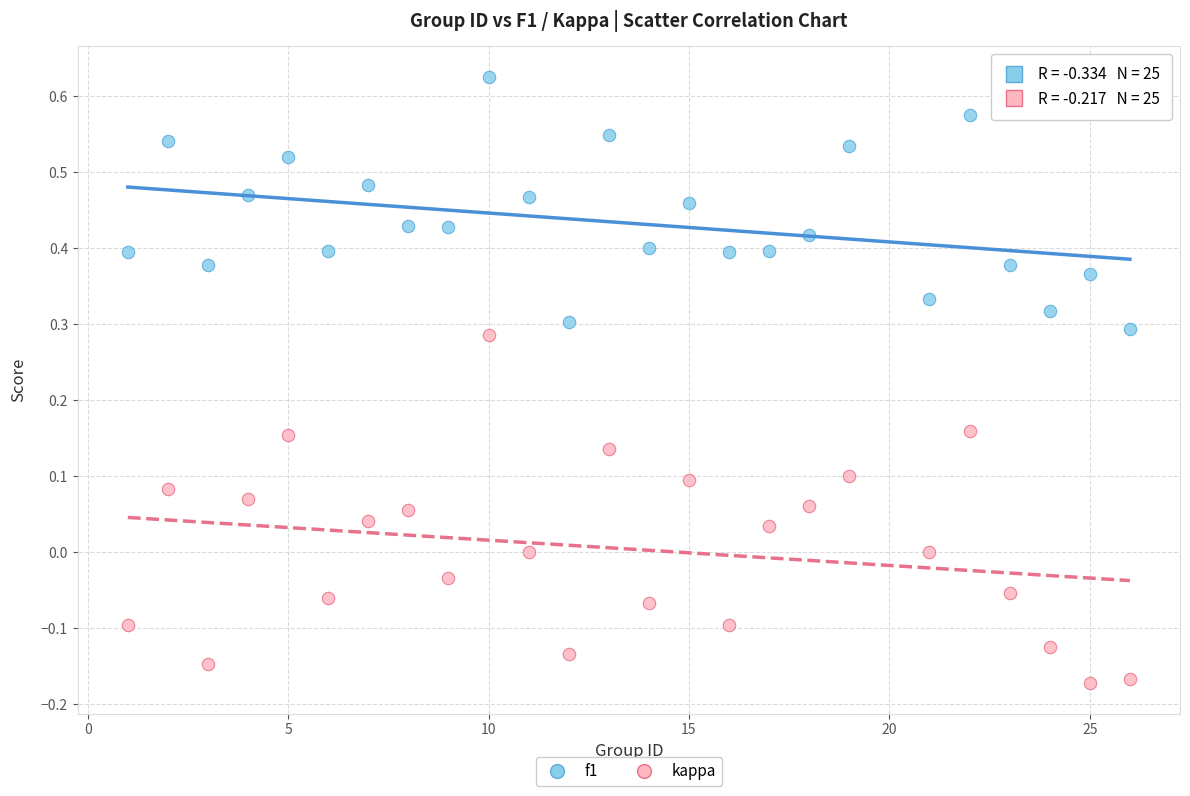

Which series has the largest Y range (max minus min)?

kappa